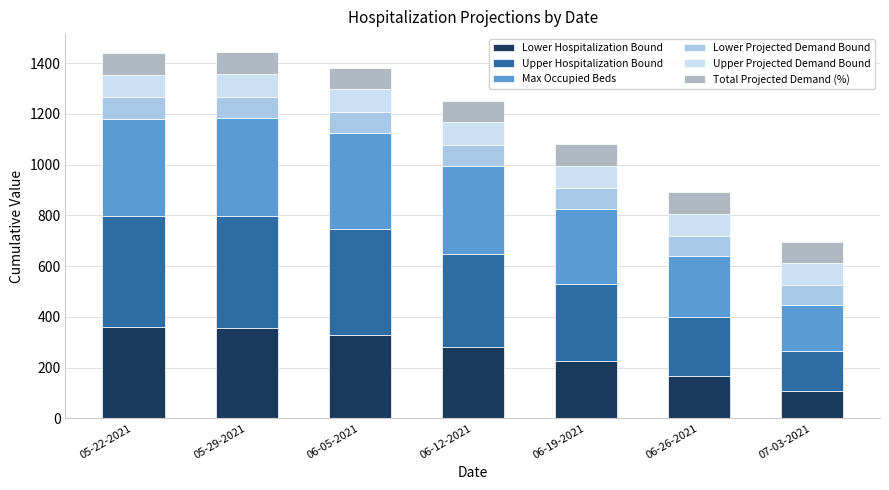

The Lower Hospitalization Bound series shows 48.2 at 06-26-2021. True or false?

False